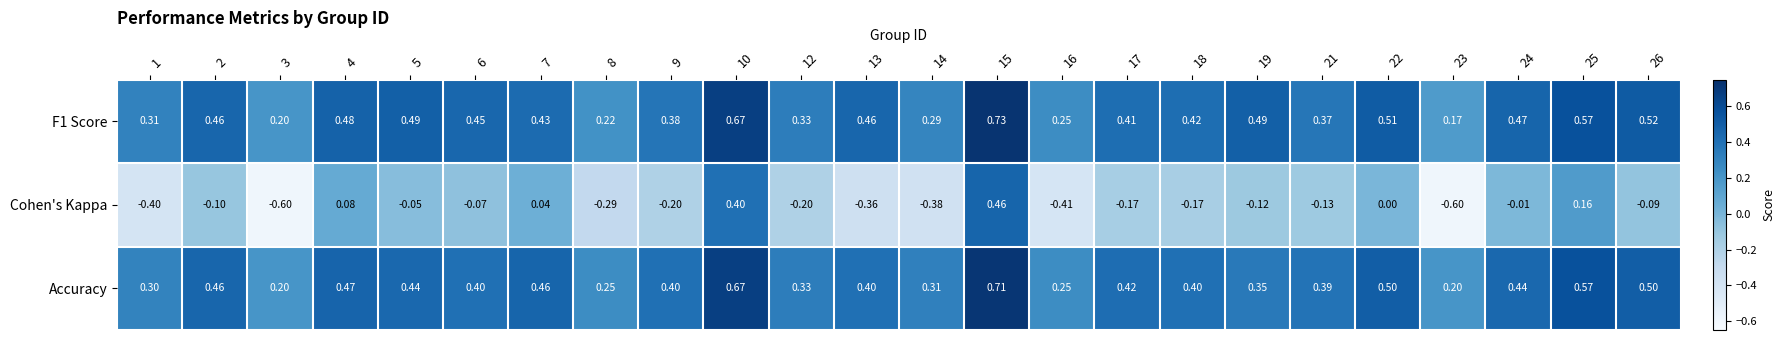

Between 2 and 15, which series saw the biggest shift?

Cohen's Kappa